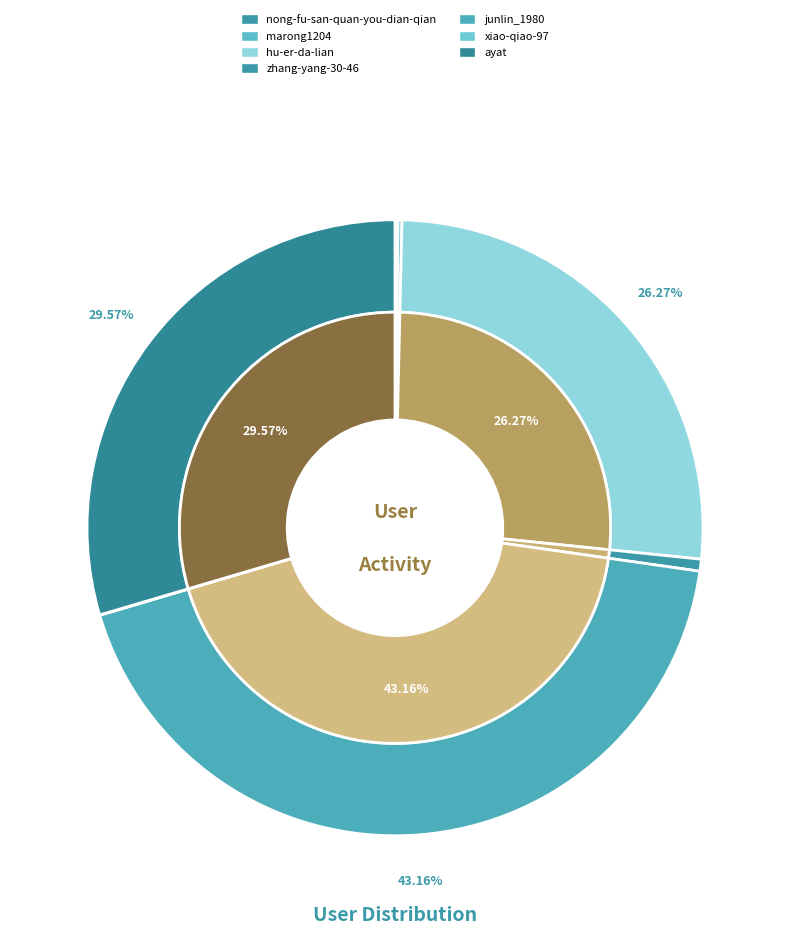

Does xiao-qiao-97 represent more than half of the total?

No